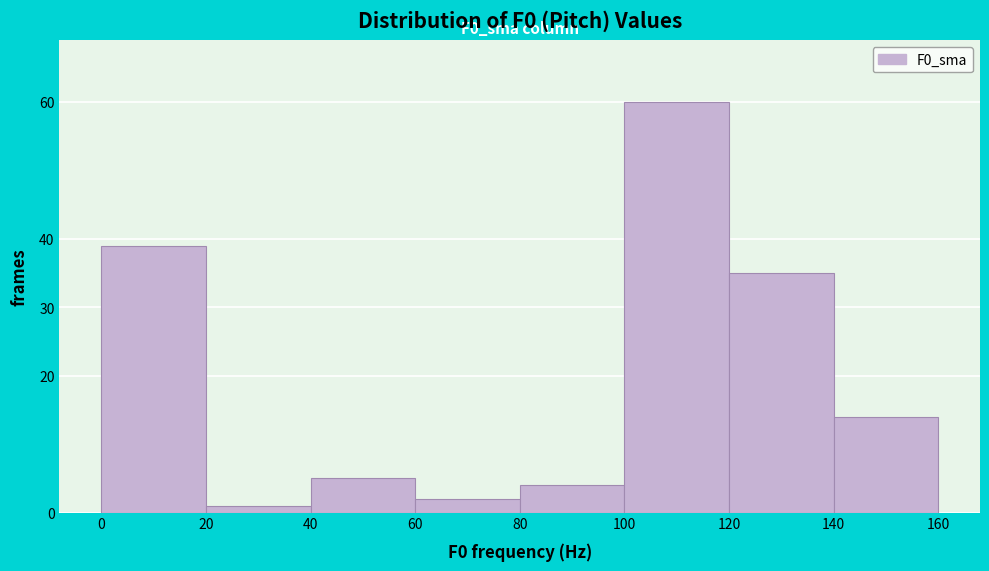

Over which range of the x-axis is the bar tallest?

100 to 120